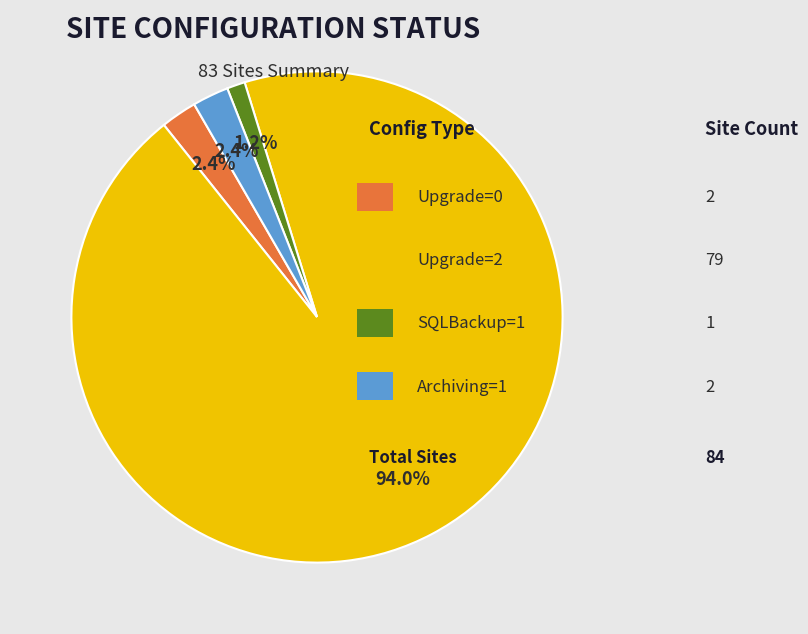

Is there a majority slice in this chart?

Yes